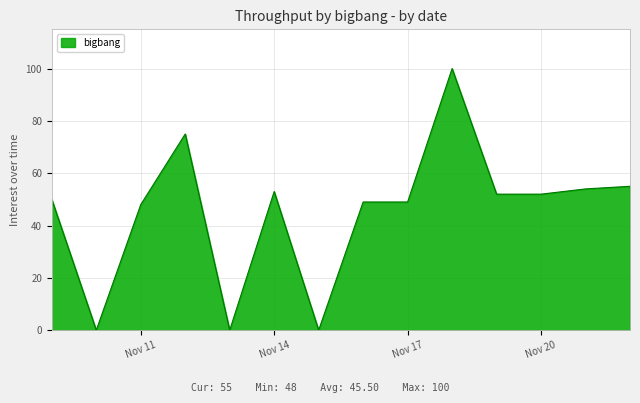

What is the difference between the maximum and minimum values?

100